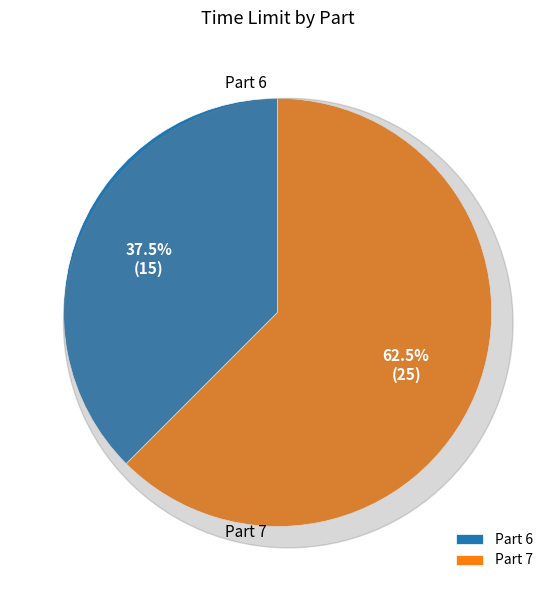

To the nearest percent, what is the difference between the Part 7 and Part 6 slice percentages?

25%